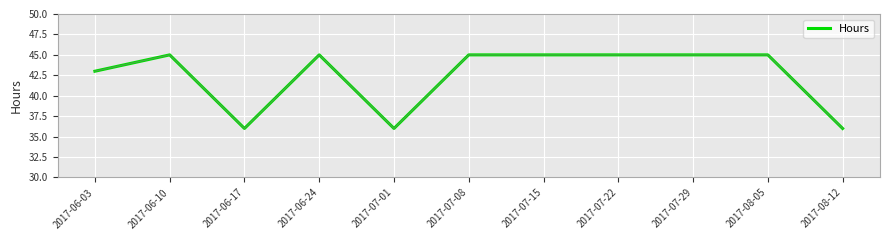

True or false: the data has more than 1 interior local peaks.

True